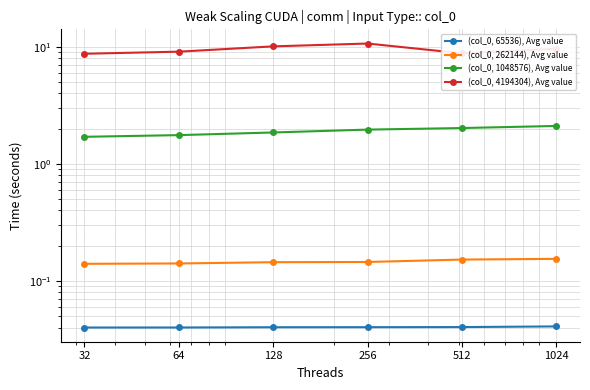

Which series changed the most between 128 and 256?

(col_0, 4194304), Avg value